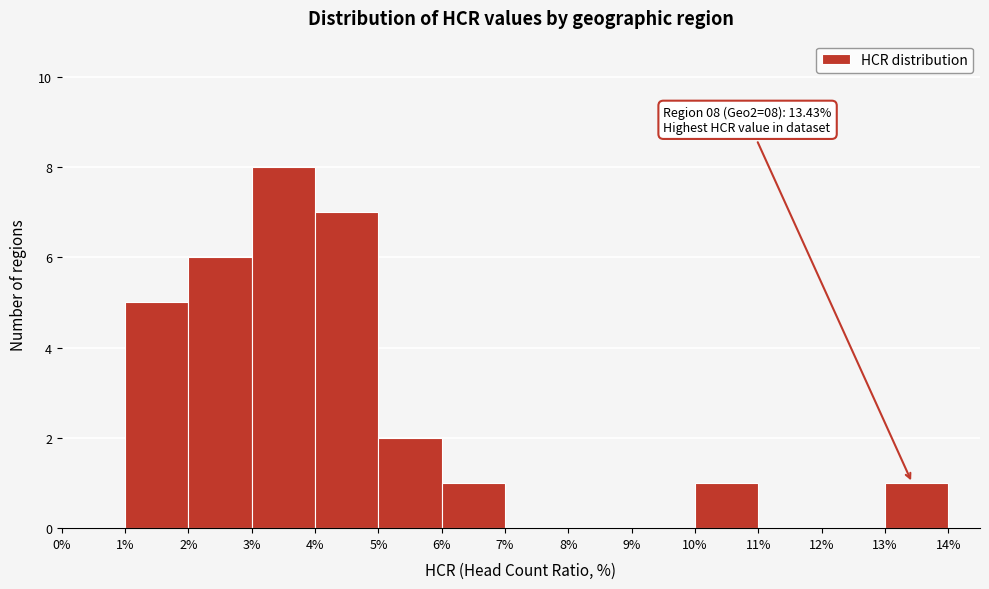

Which range on the x-axis has the tallest bar?

3% to 4%